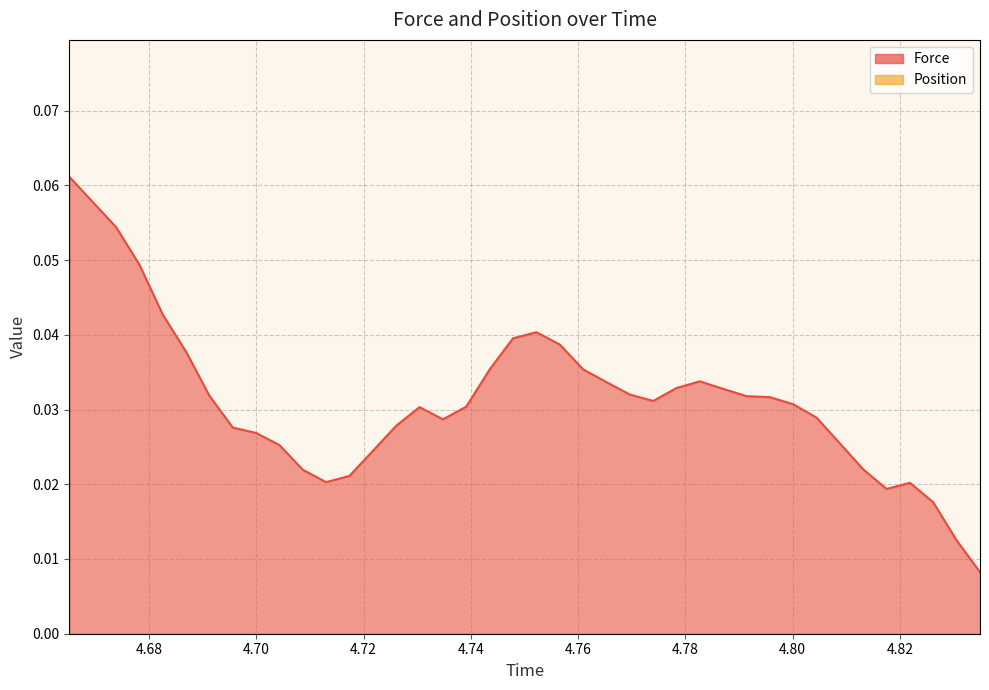

Rank the categories by value from highest to lowest.

4.665119999999998, 4.669476, 4.673828, 4.678176000000001, 4.682531999999998, 4.752216000000001, 4.747851999999998, 4.756588000000001, 4.686883999999999, 4.760939999999998, 4.743500000000001, 4.782703999999999, 4.765287999999998, 4.778351999999998, 4.787051999999999, 4.769644, 4.691231999999999, 4.791404, 4.795756000000001, 4.773996, 4.800111999999999, 4.739135999999999, 4.730419999999999, 4.804468, 4.734780000000001, 4.726067999999998, 4.695584, 4.699932, 4.808823999999998, 4.704287999999998, 4.721708, 4.813175999999999, 4.708644, 4.717351999999998, 4.713000000000001, 4.82188, 4.817527999999999, 4.826232000000001, 4.830591999999999, 4.834951999999998